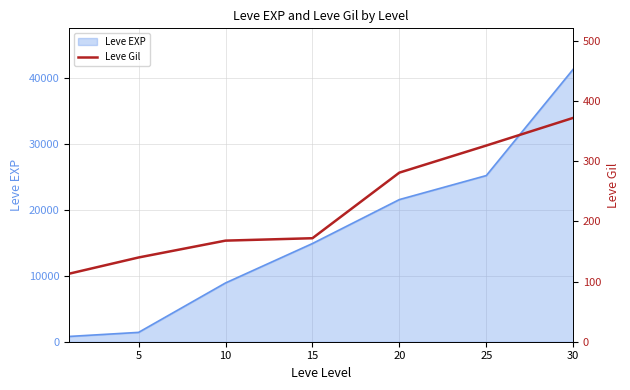

At which label does the data first exceed 172?

20